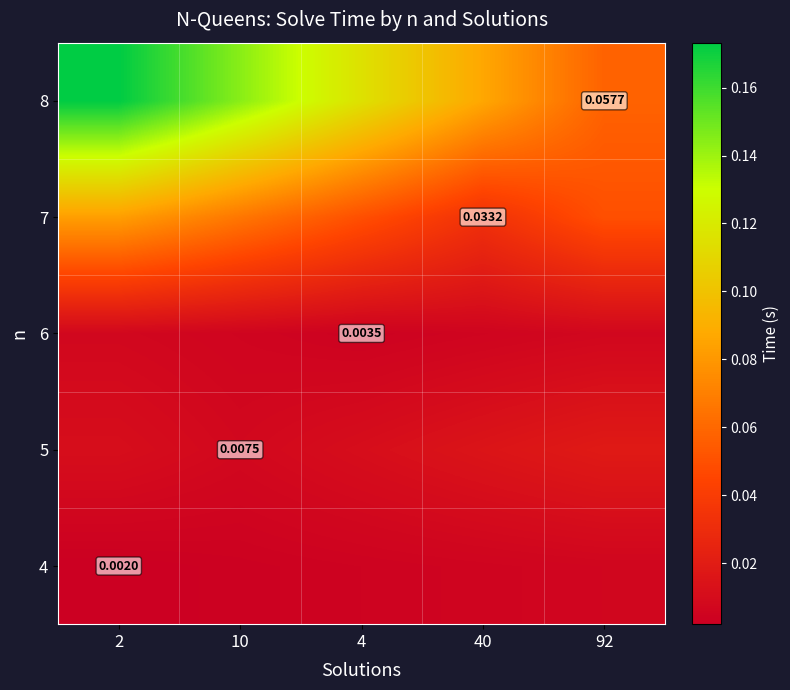

Rank the series at 92 from lowest to highest value.

4, 6, 5, 7, 8